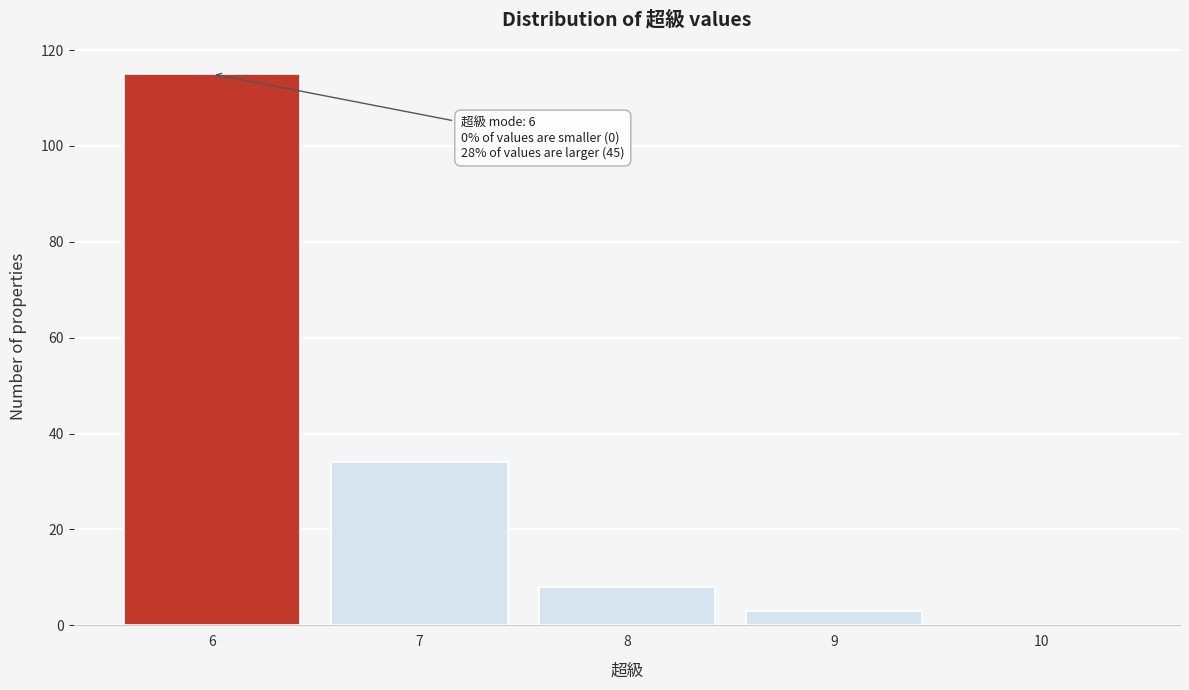

Over which range of the x-axis is the bar tallest?

5.5 to 6.5